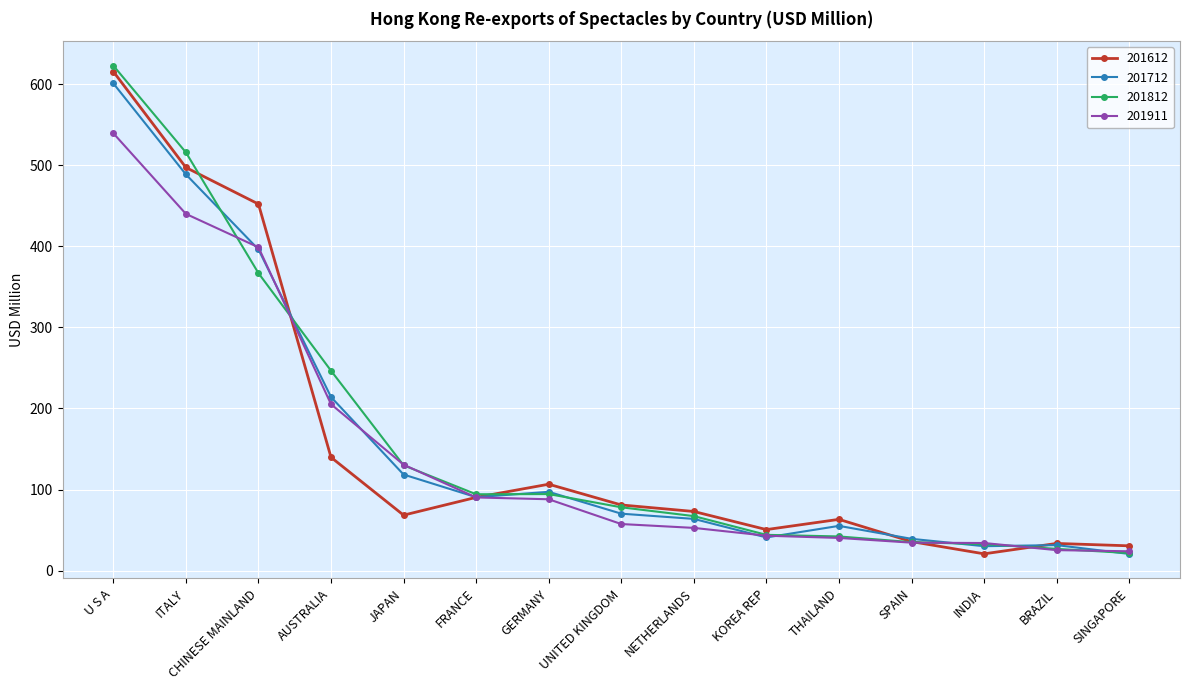

What is the spread (max minus min) of values at UNITED KINGDOM?

23.5